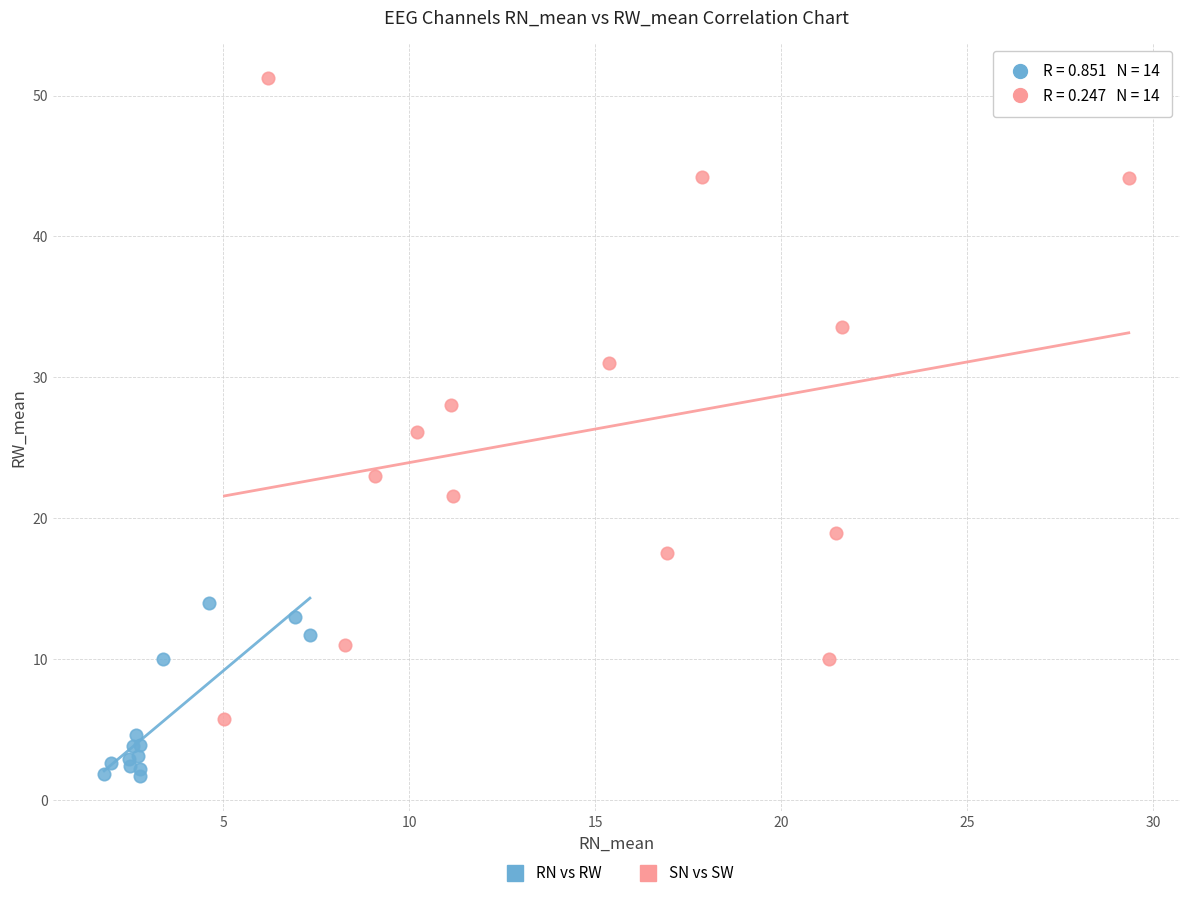

Which series reaches the minimum Y coordinate?

RN vs RW